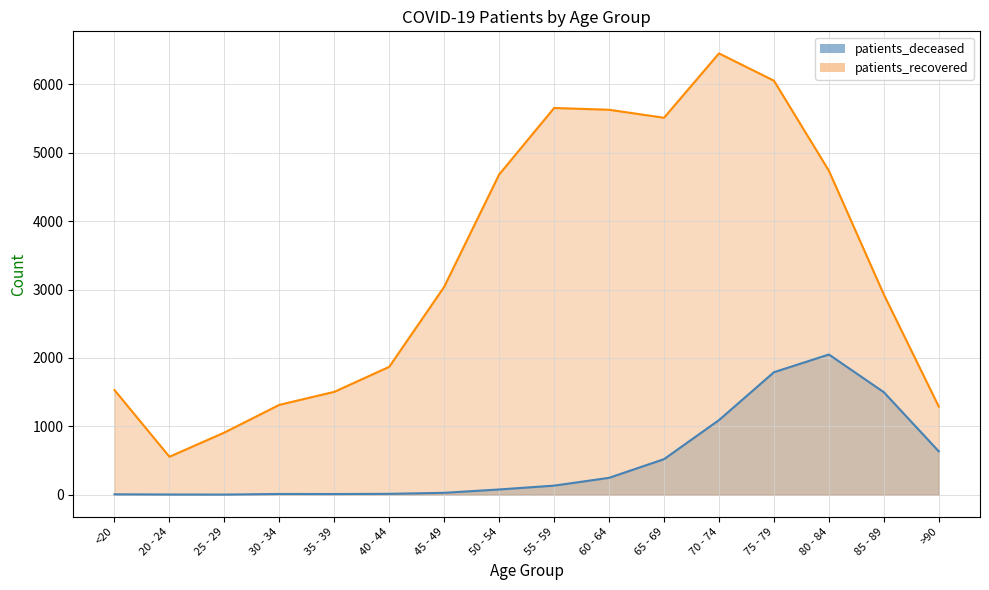

What is the average value of the patients_recovered series?

3353